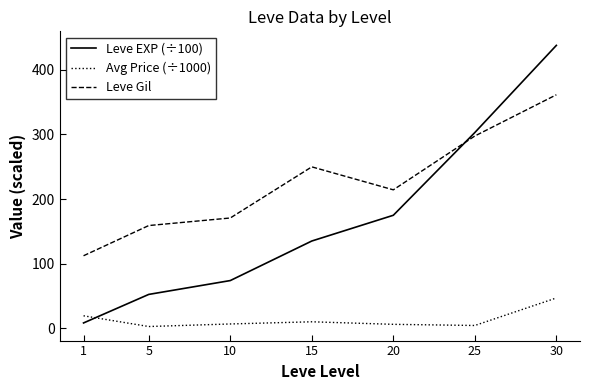

Which series has the largest total across all categories?

Leve Gil